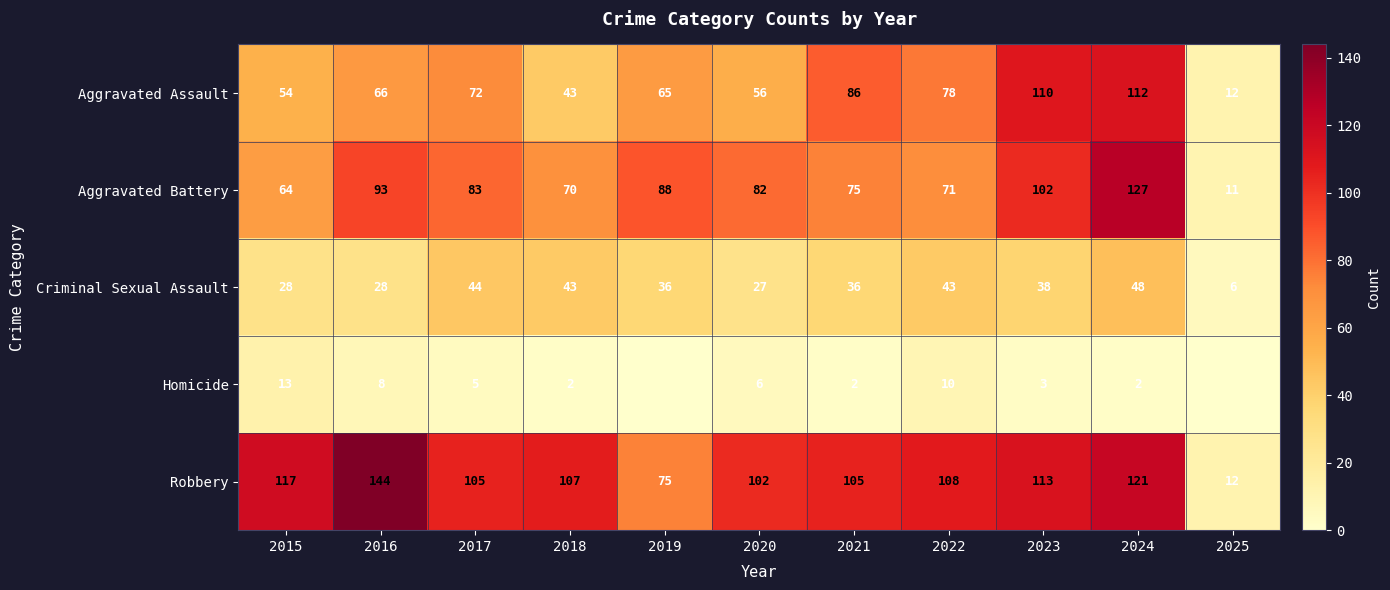

What value does the Criminal Sexual Assault series have at 2018, to the nearest 5?

45